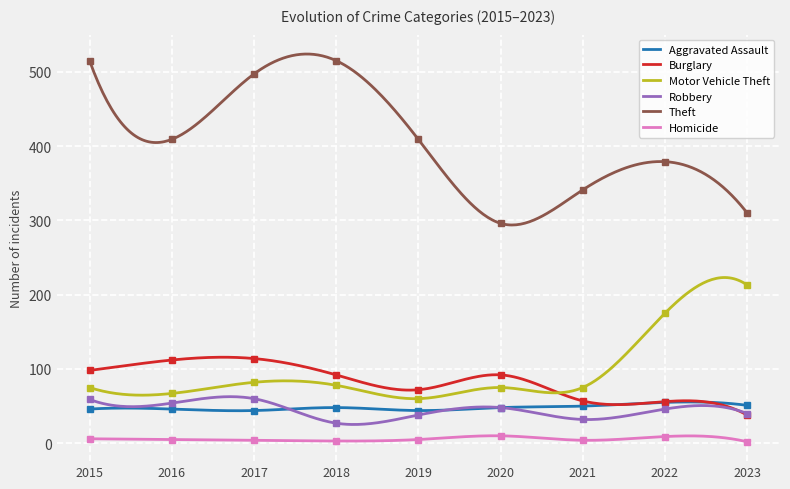

Between 2021 and 2022, which series saw the biggest shift?

Motor Vehicle Theft